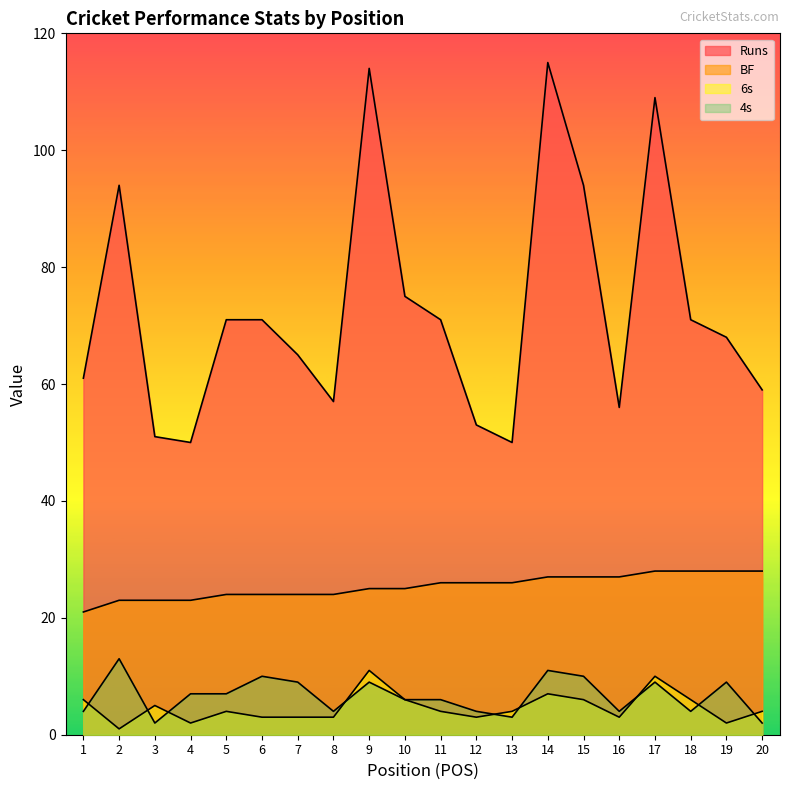

Where is 6s nearest to the value 6?

1